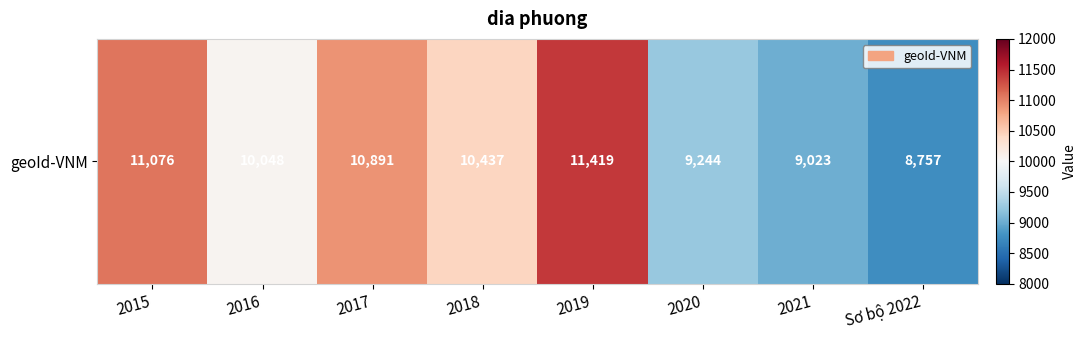

What is the difference between the second highest and minimum values?

2319